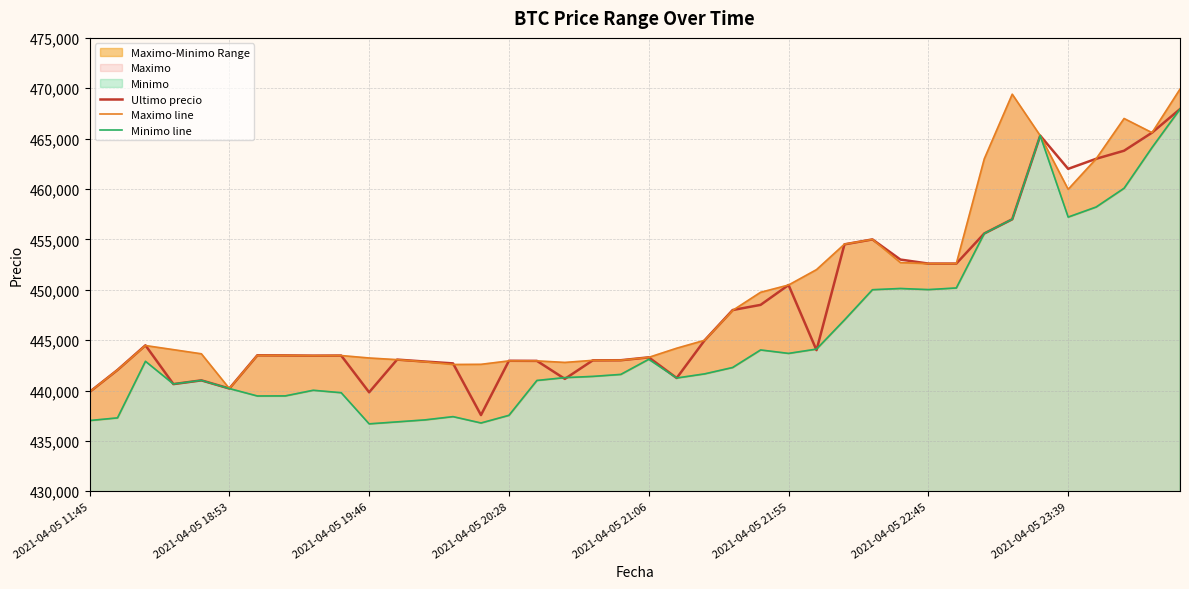

What is the difference between the highest and lowest values at 9?

3689